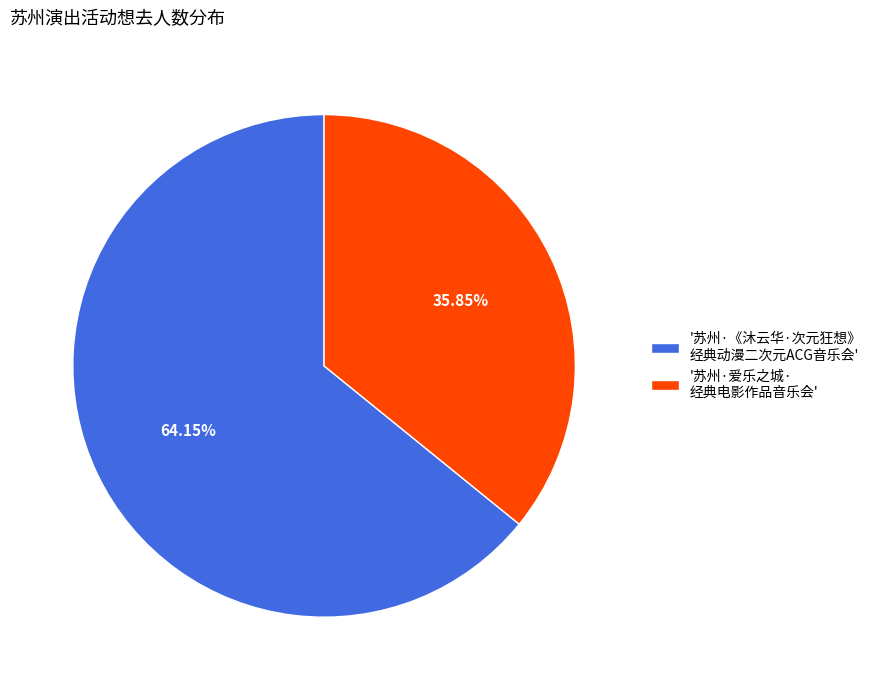

Count the number of slices in the pie.

2